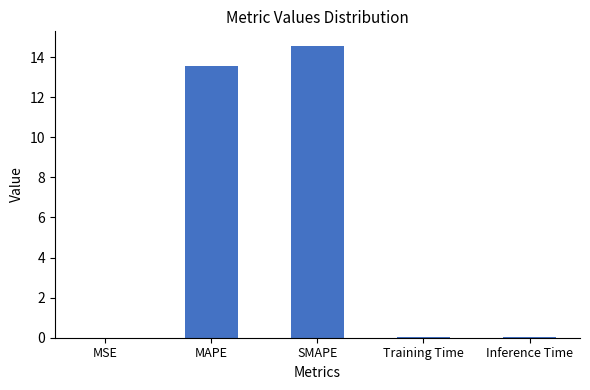

The chart shows a value of 5.5 at MAPE. True or false?

False